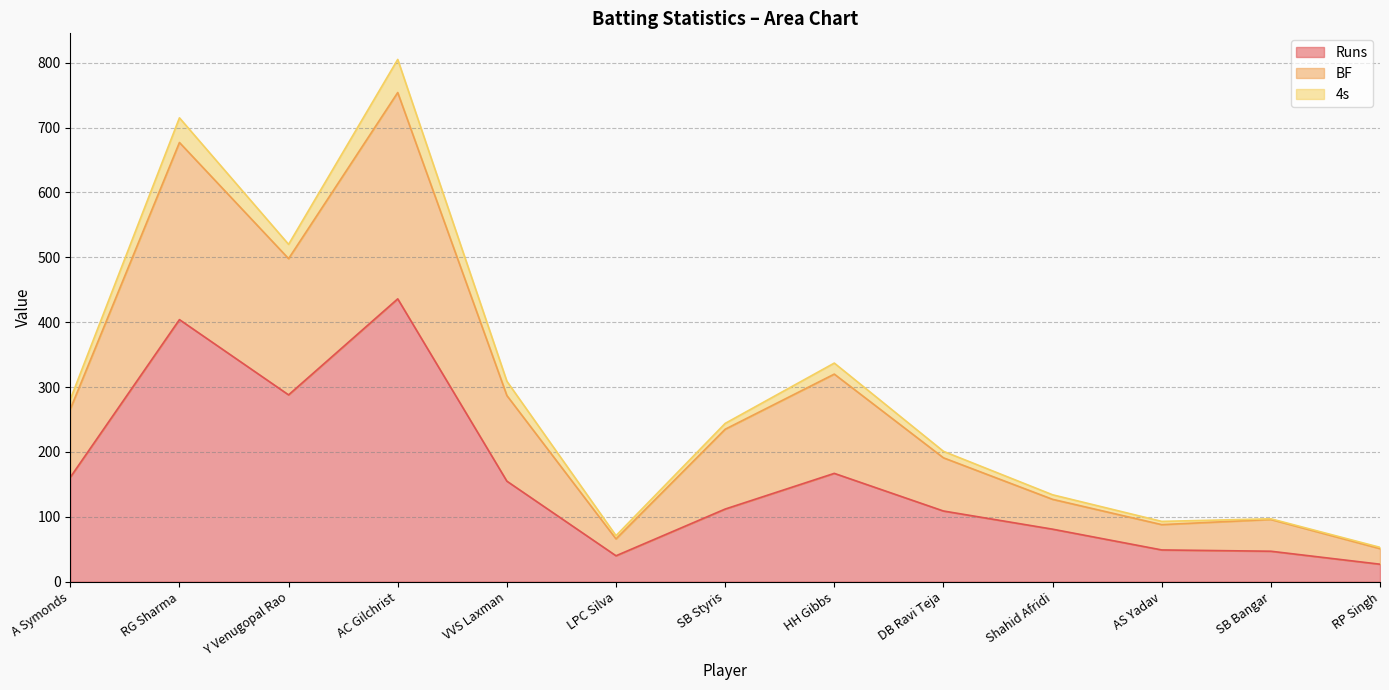

True or false: BF and Runs cross at least once.

False